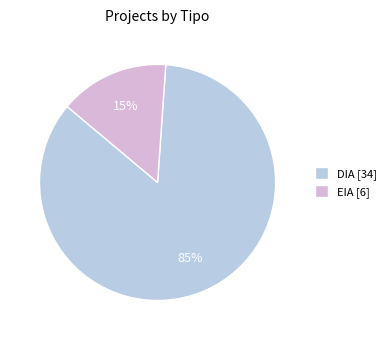

Which slice is the smallest?

EIA